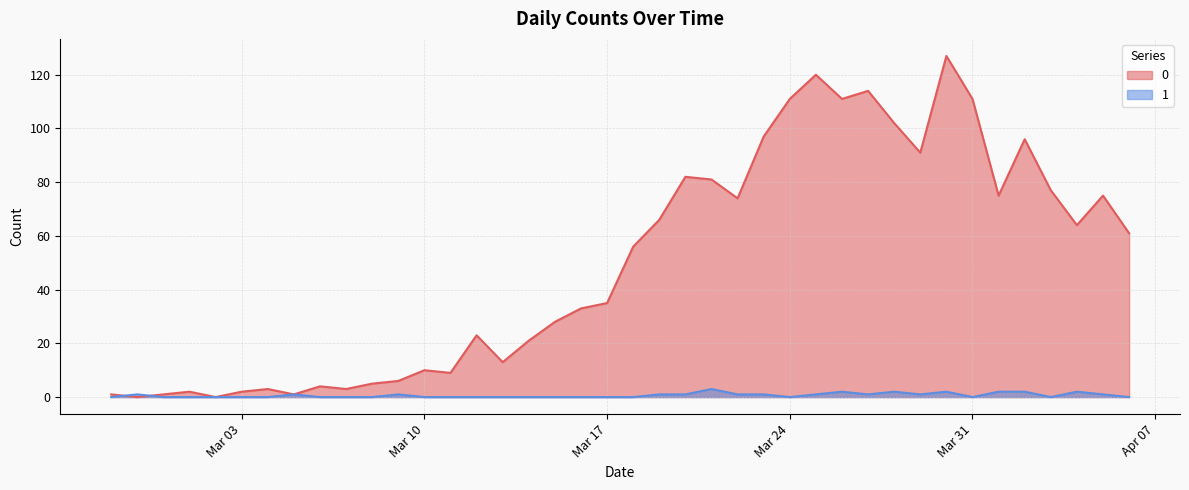

The 1 series shows -1 at 2020-03-02. True or false?

False